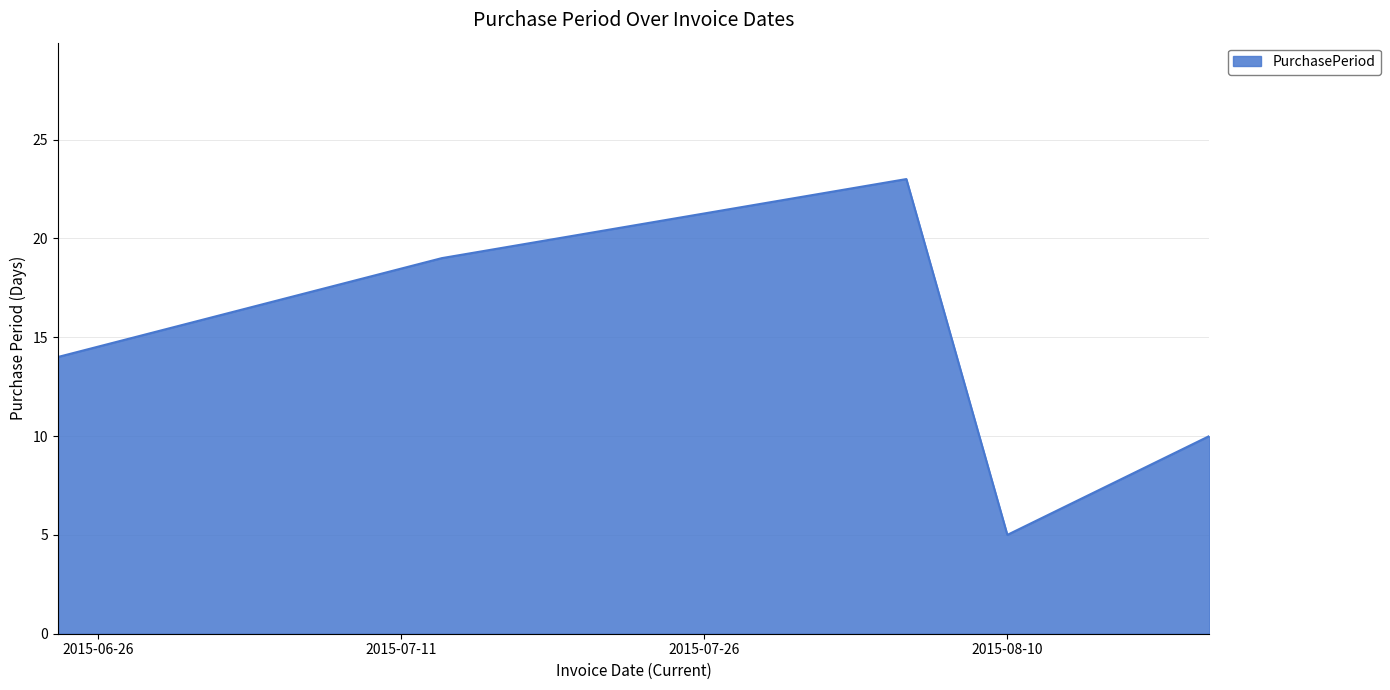

How many interior local valleys (lower than both neighbors) does the data have?

1